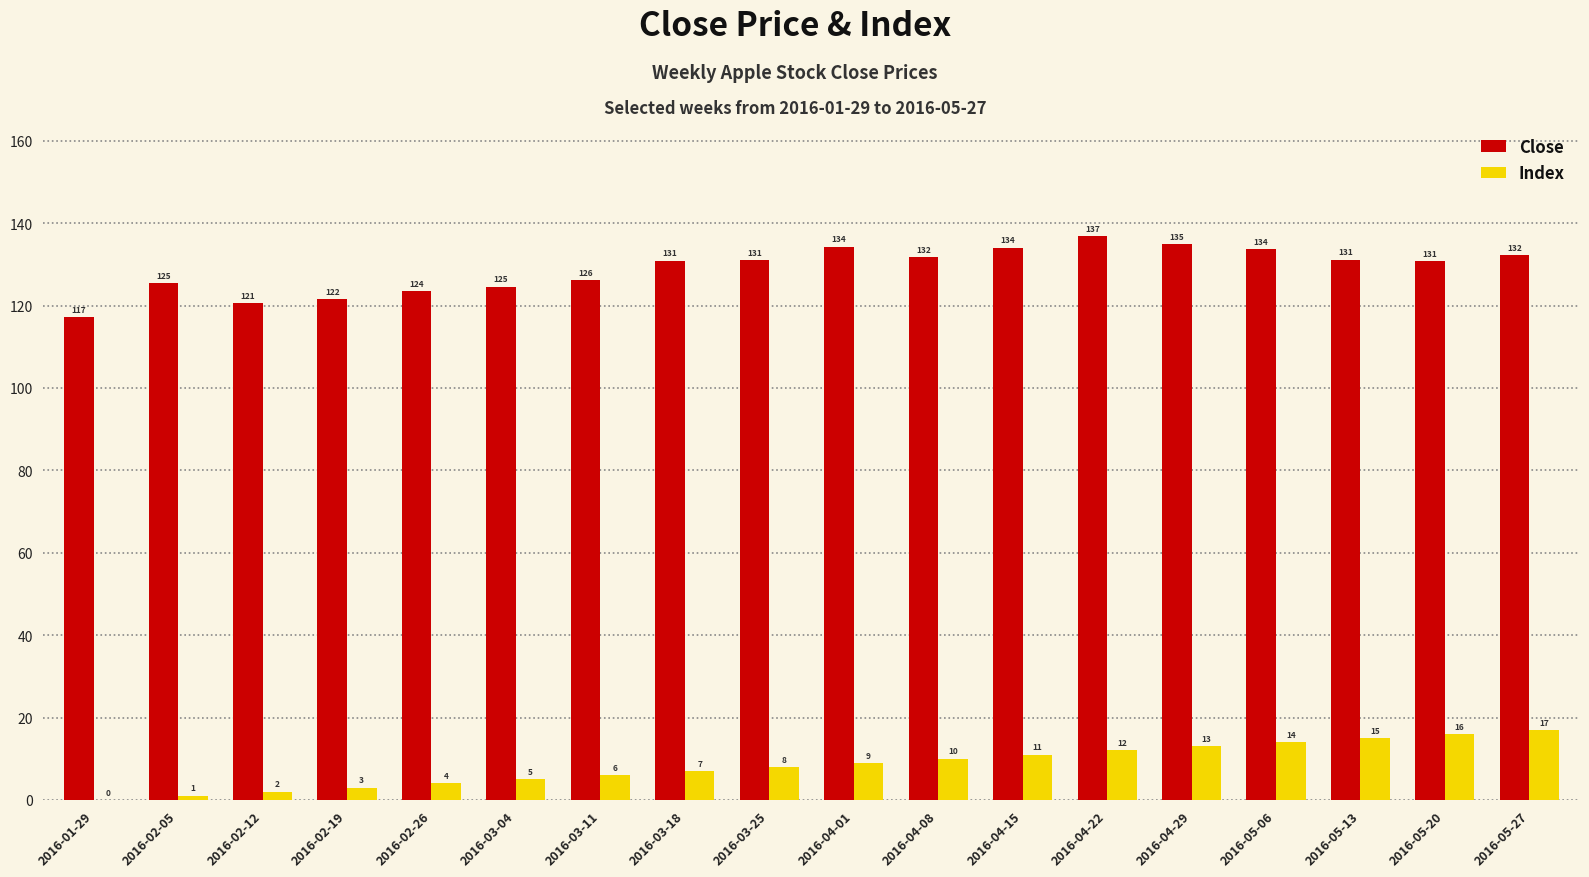

At which label is Index closest to 8?

2016-03-25